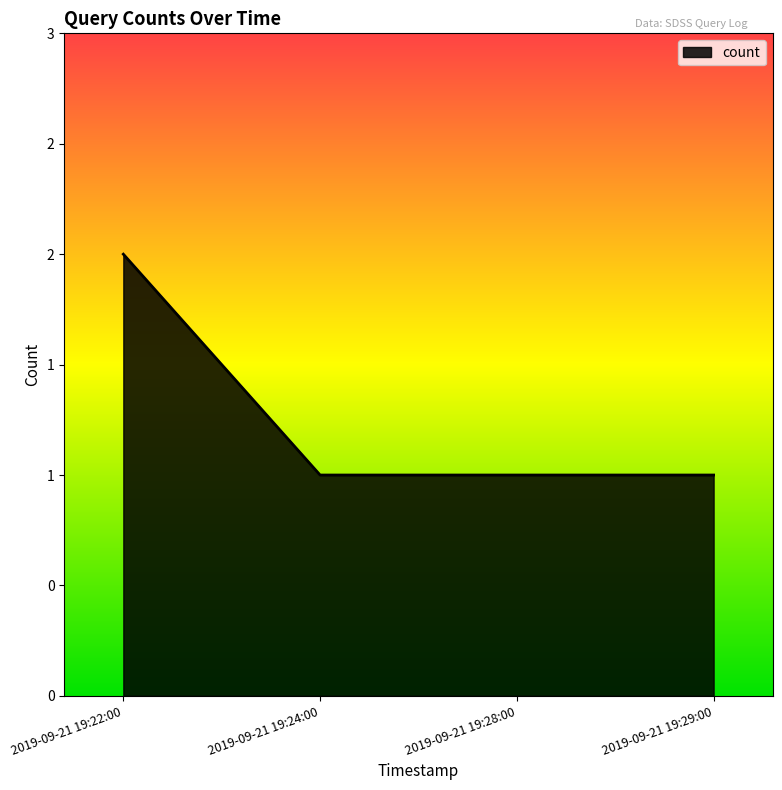

What value does the data have at 2019-09-21 19:28:00?

1